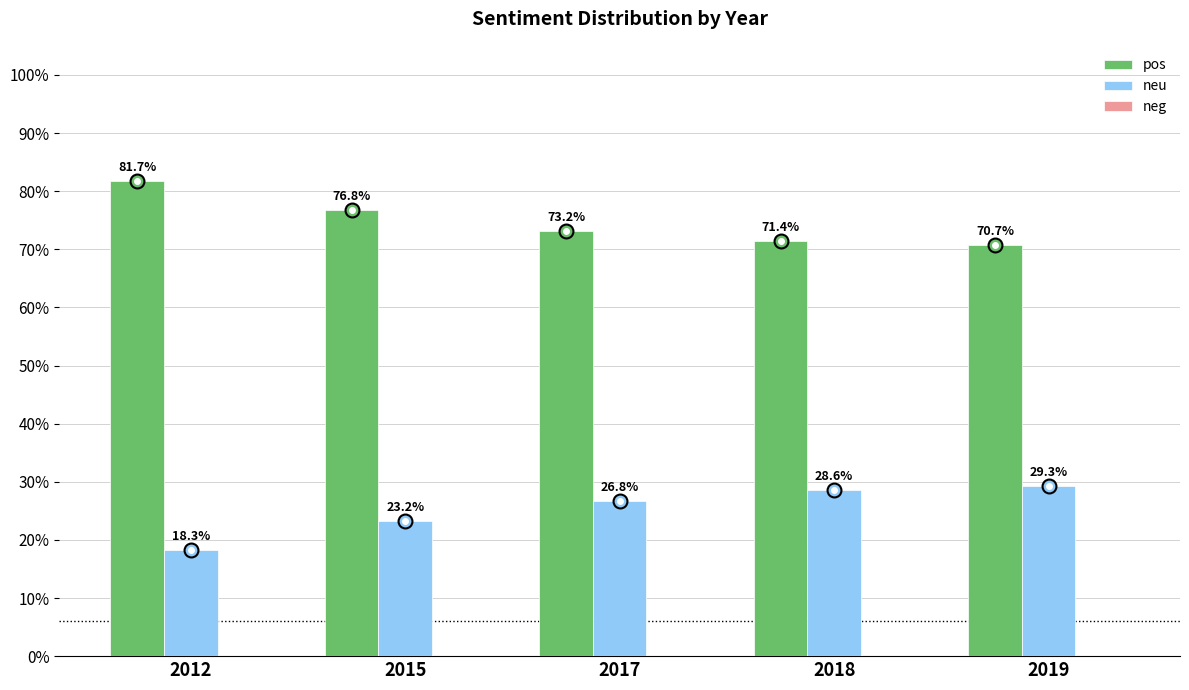

Are the bars grouped side by side (vs. stacked)?

Yes